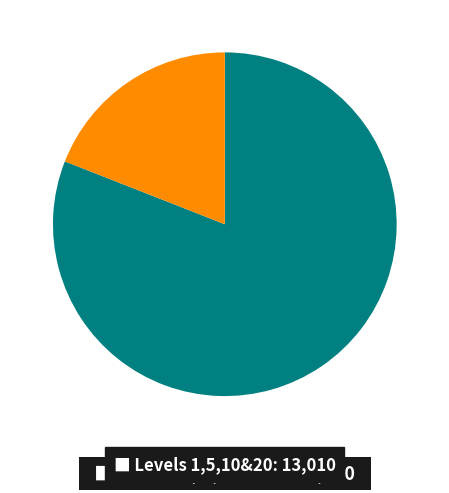

How many slices are in this pie chart?

2